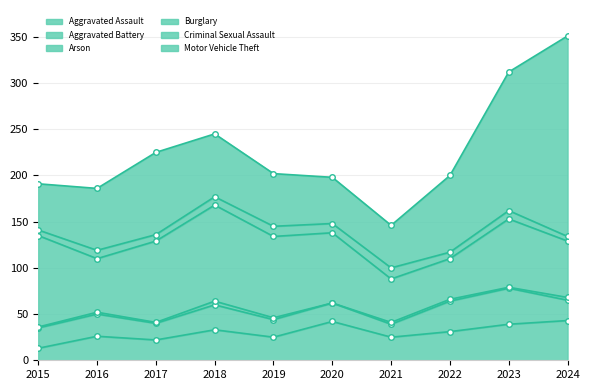

Which series changed the most between 2021 and 2023?

Motor Vehicle Theft